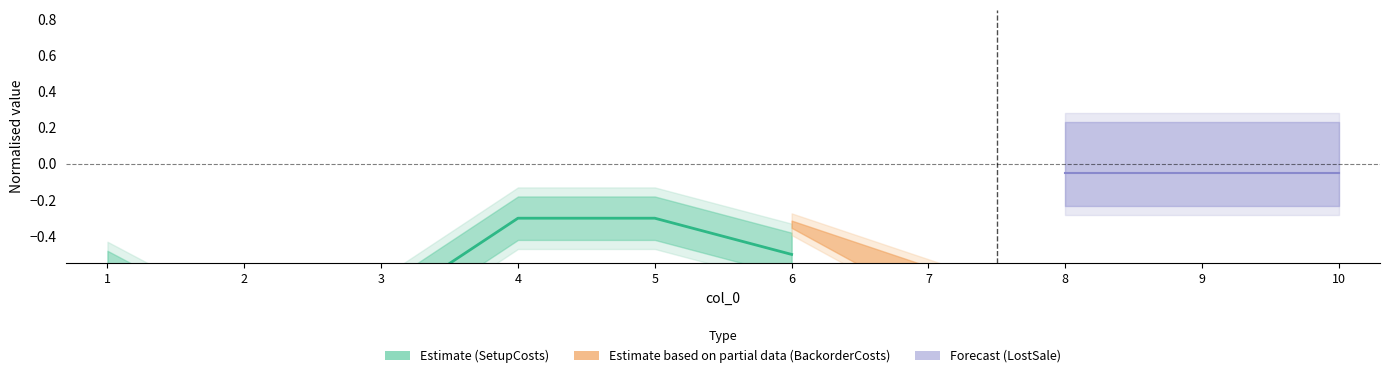

Reading right to left, extract all data points from this chart.

6=-0.5	5=-0.3	4=-0.3	3=-0.8	2=-1.0	1=-0.6